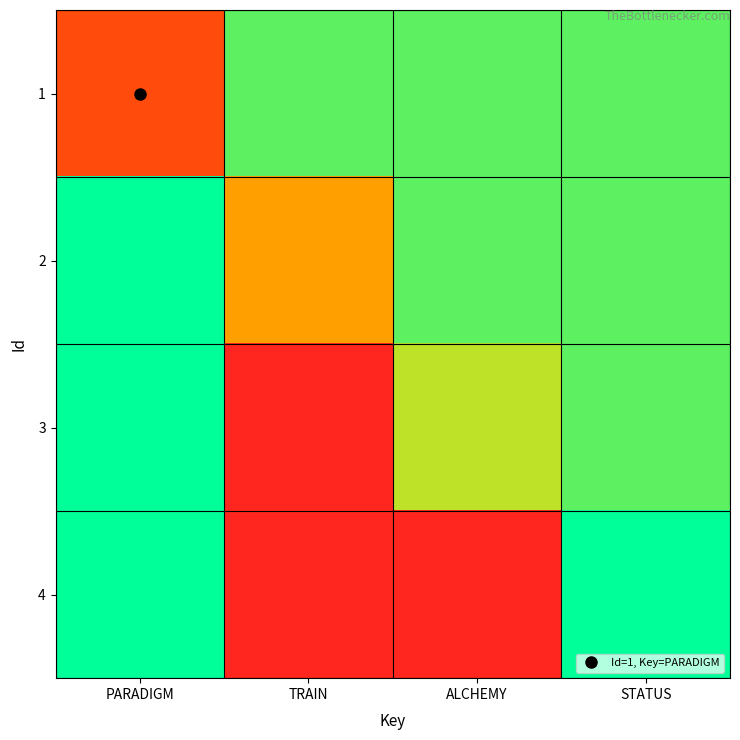

List the series in order of their peak value, highest first.

2, 3, 4, 1